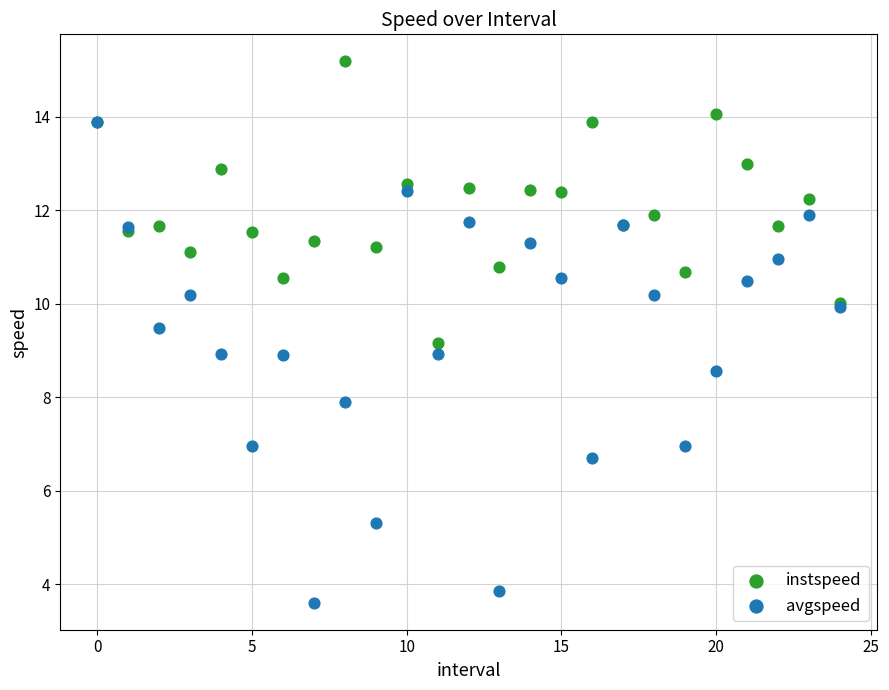

What are all the series names shown in the legend?

instspeed, avgspeed